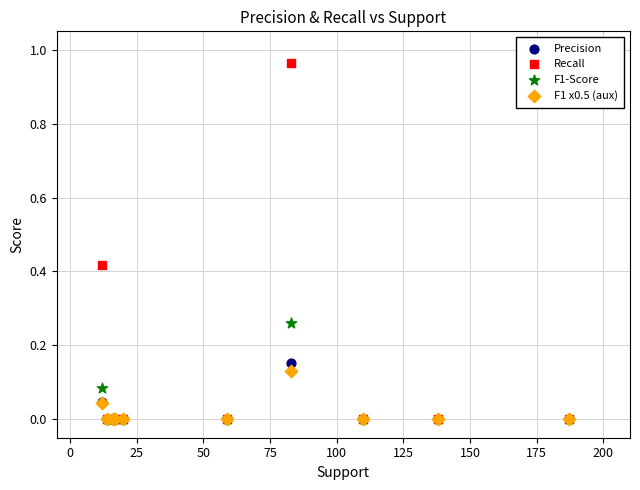

What are all the series names shown in the legend?

Precision, Recall, F1-Score, F1 x0.5 (aux)